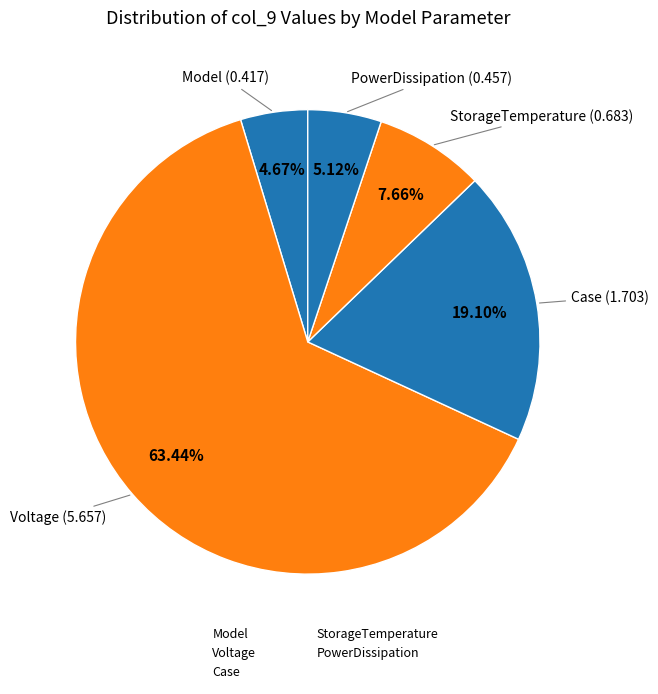

To the nearest percent, what is the difference between the largest and smallest slice percentages?

59%